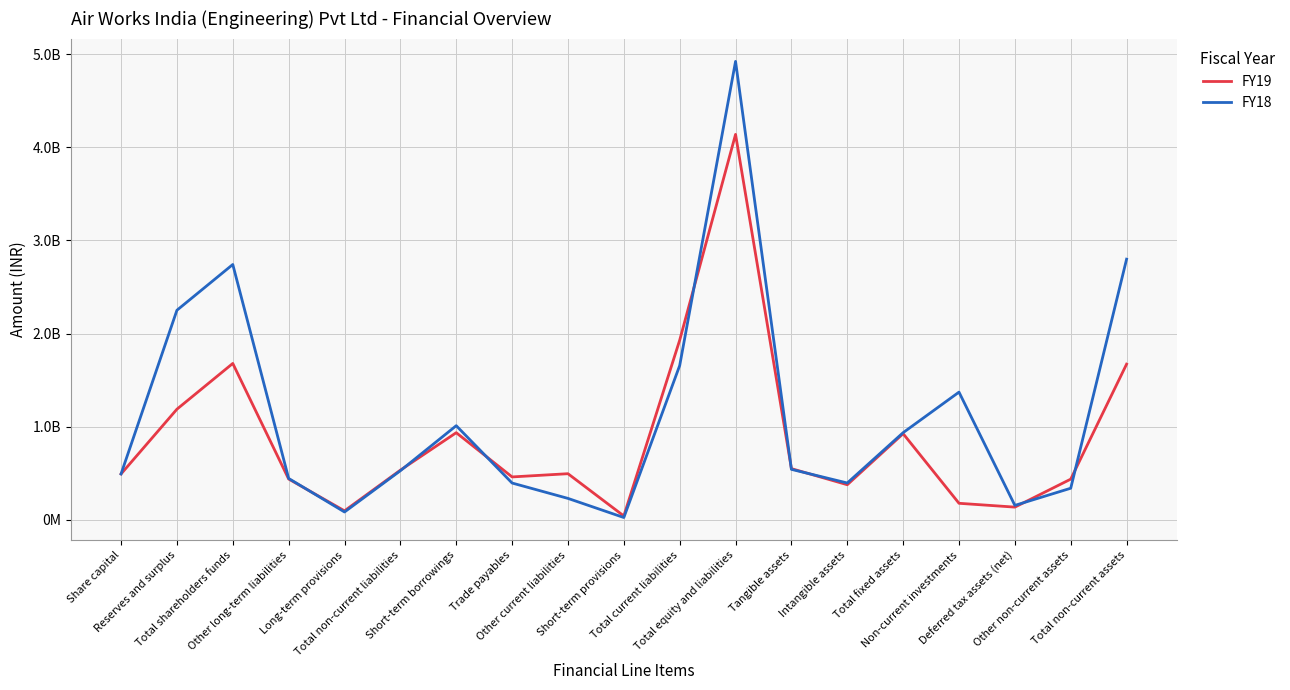

What is the label of the 3rd point from the left?

Total shareholders funds